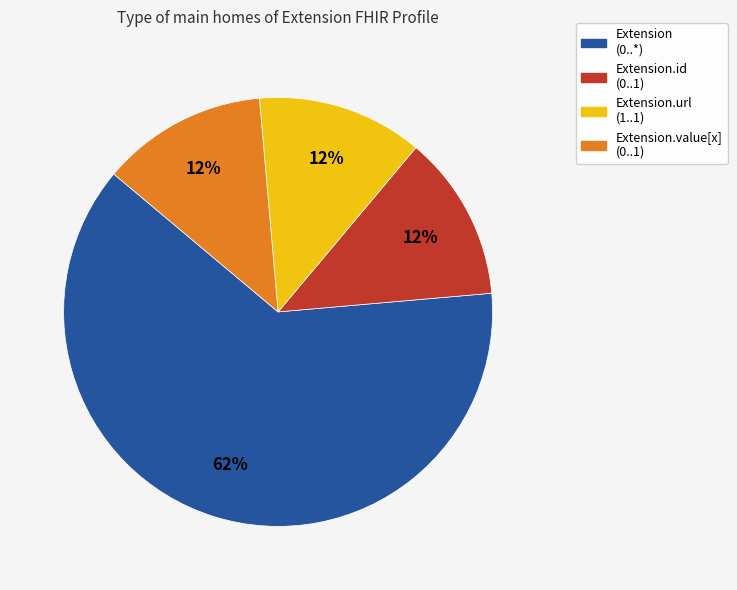

Is there any slice that represents more than half of the pie?

Yes